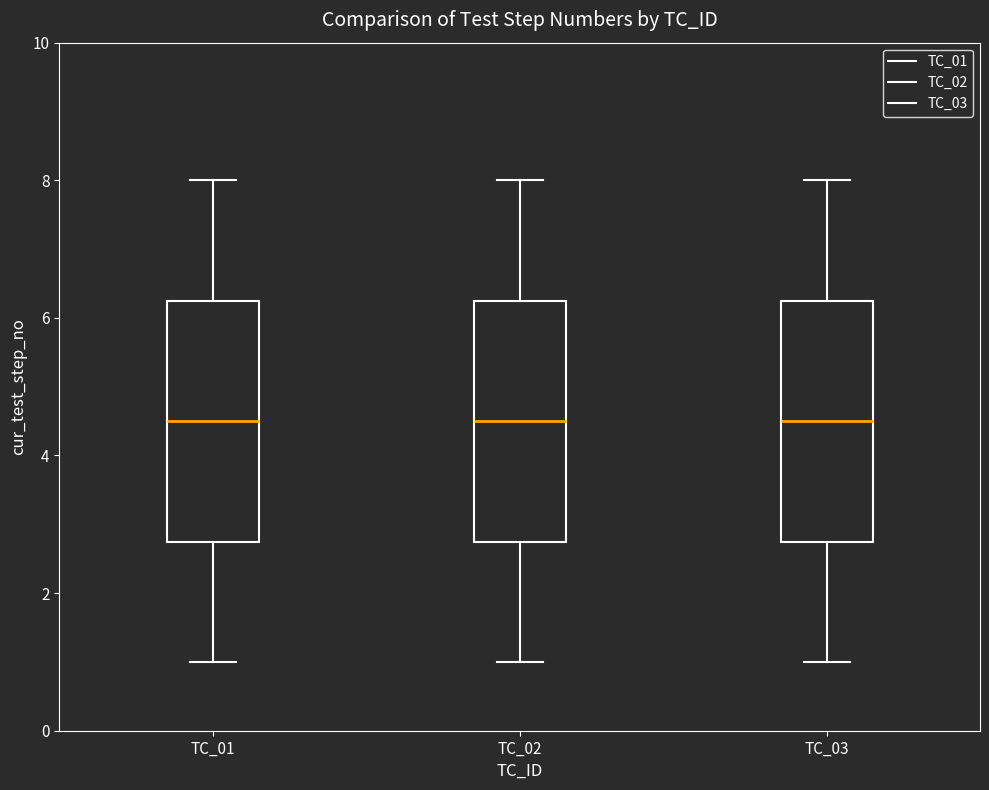

Reading left to right, transcribe this box plot: for each box, give where its median line is, the range the box spans, and where its two whiskers end, as read against the y-axis. The values are not printed on the chart, so give them approximately, as read against the axis.

TC_01: median 4.6, box 2.8 to 6.2, whiskers 1.0 to 8.0
TC_02: median 4.6, box 2.8 to 6.2, whiskers 1.0 to 8.0
TC_03: median 4.6, box 2.8 to 6.2, whiskers 1.0 to 8.0